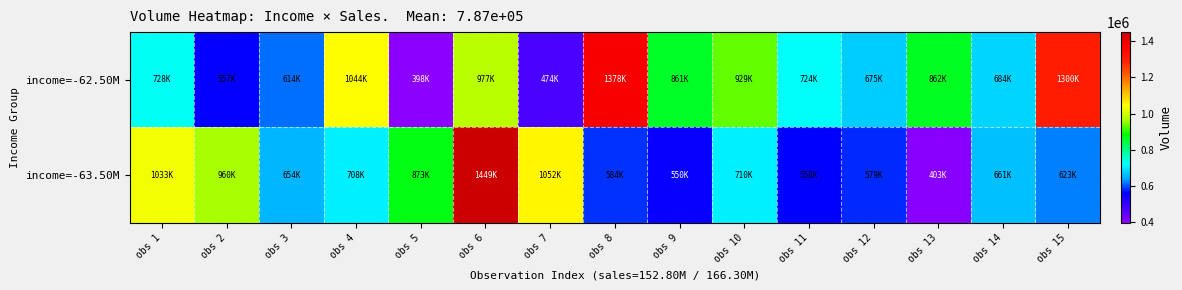

Which label corresponds to the largest value in the chart?

obs 6